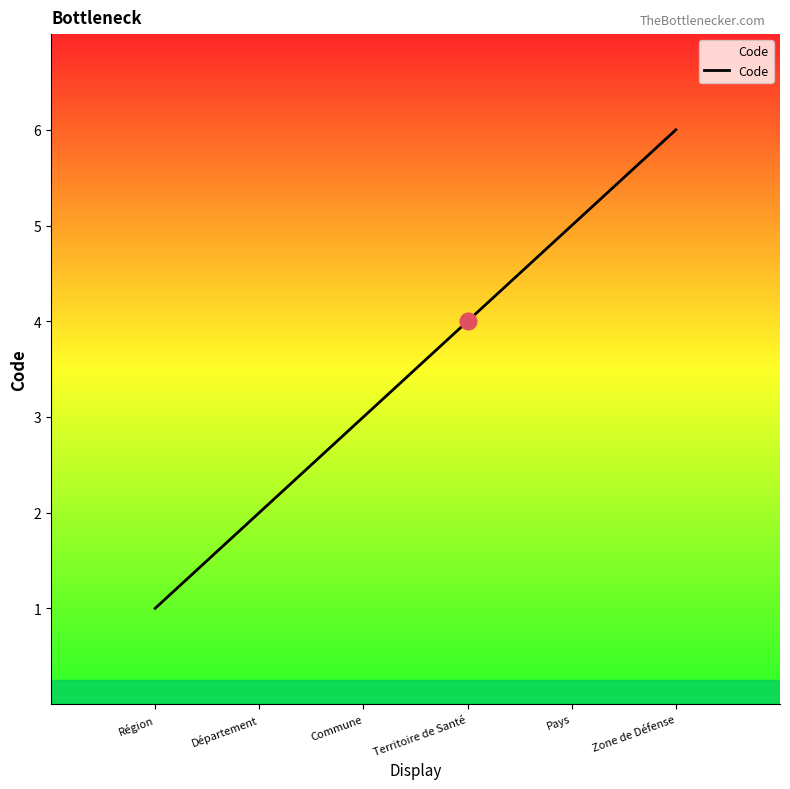

What position from the left is Pays?

5